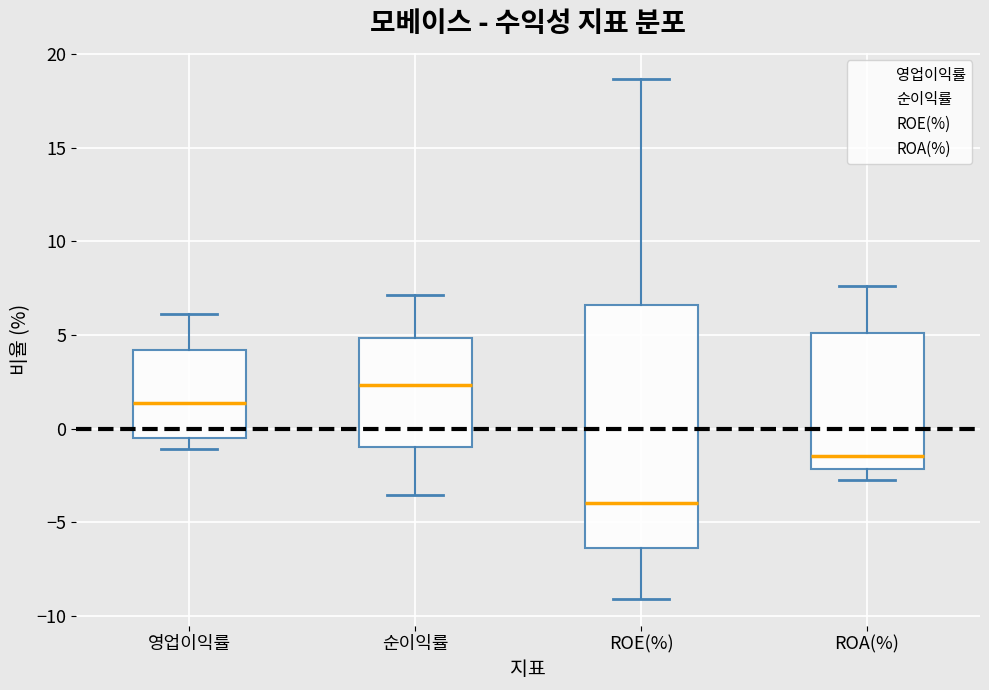

Reading left to right, read every box against the y-axis: the position of its median line, the range the box covers, and the ends of its whiskers. The values are not printed on the chart, so give them approximately, as read against the axis.

영업이익률: median 1.5, box -0.5 to 4.0, whiskers -1.0 to 6.0
순이익률: median 2.5, box -1.0 to 5.0, whiskers -3.5 to 7.0
ROE(%): median -4.0, box -6.5 to 6.5, whiskers -9.0 to 18.5
ROA(%): median -1.5, box -2.0 to 5.0, whiskers -2.5 to 7.5